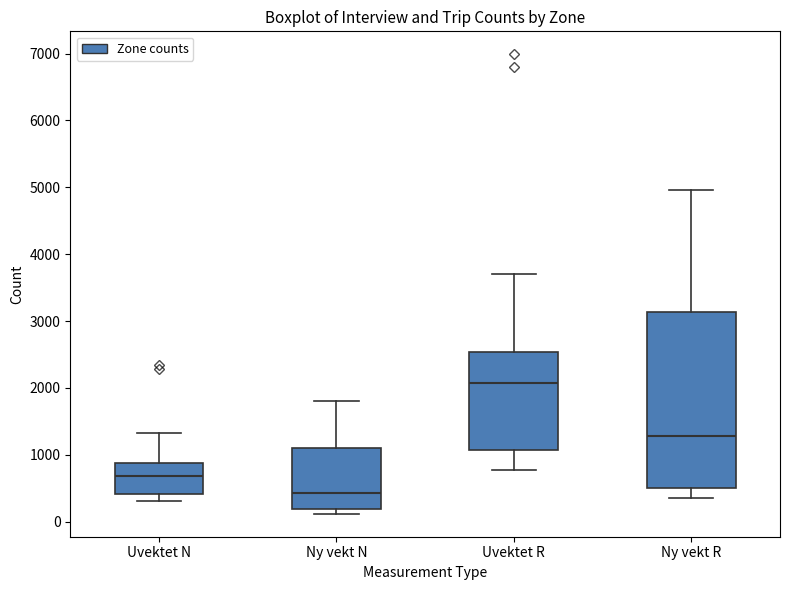

Which box's median line is the highest?

Uvektet R